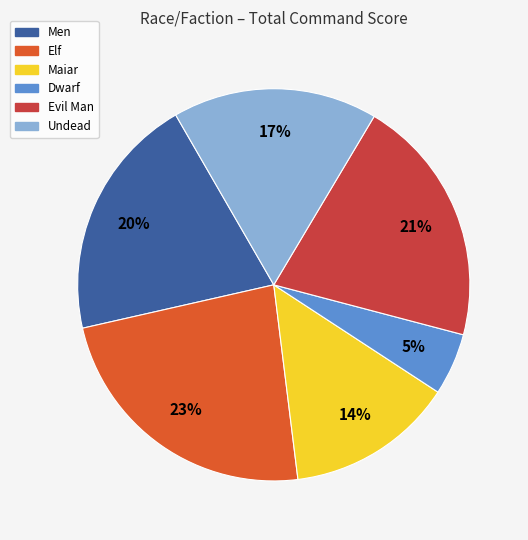

To the nearest percent, what percentage of the pie is Elf?

23%